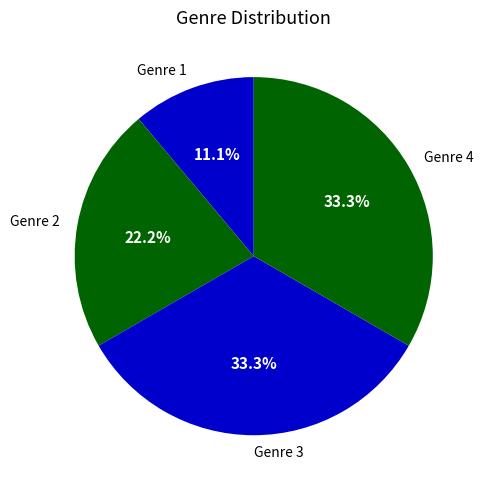

Is there a majority slice in this chart?

No